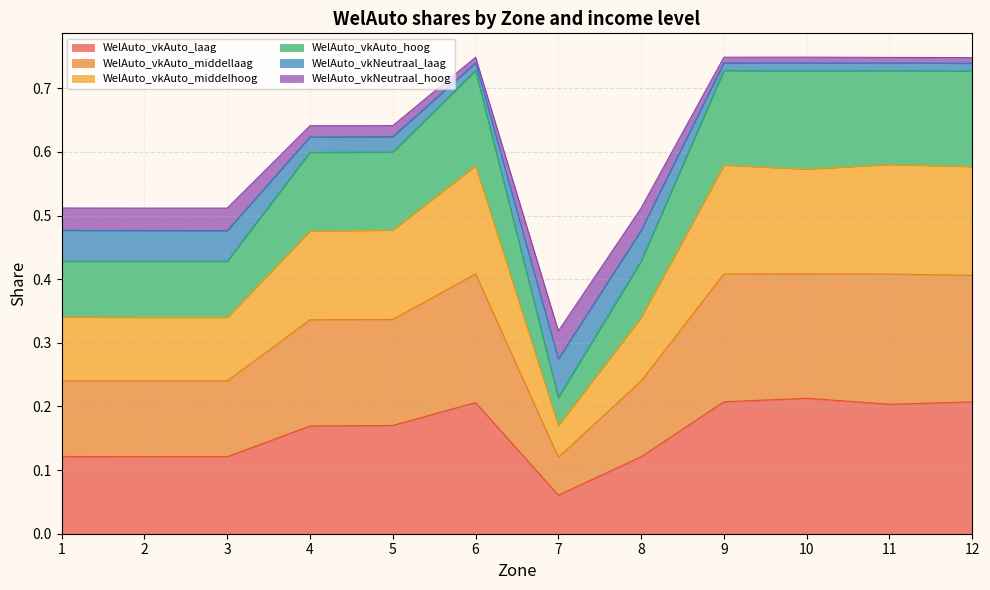

The WelAuto_vkAuto_laag series shows 0.2 at 9. True or false?

True